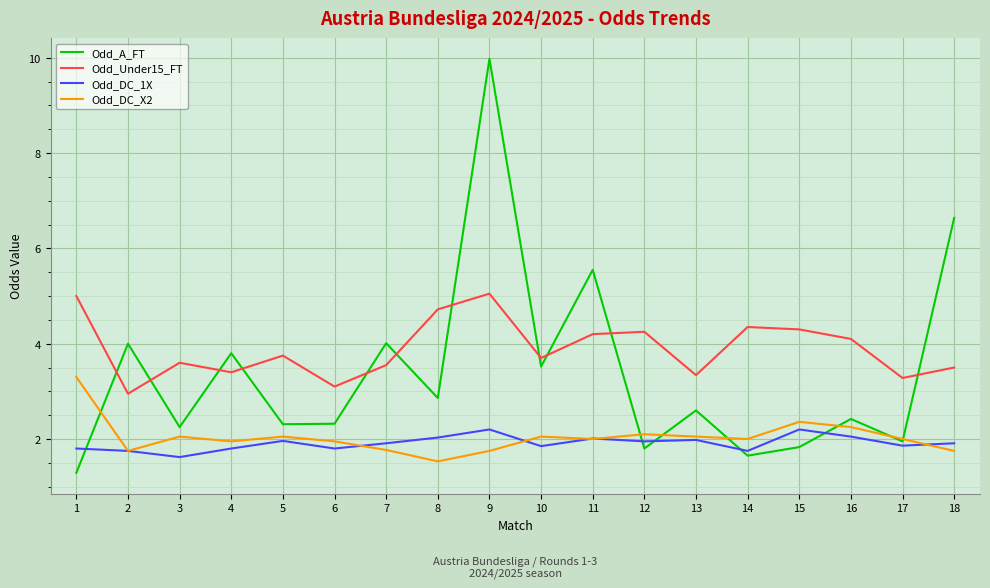

At which category is the sum across all series the highest?

9